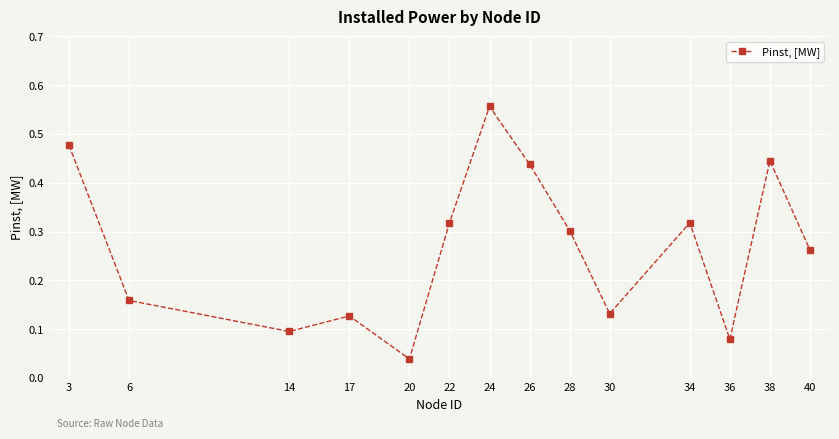

True or false: the data shows 0.4 at 40.

False